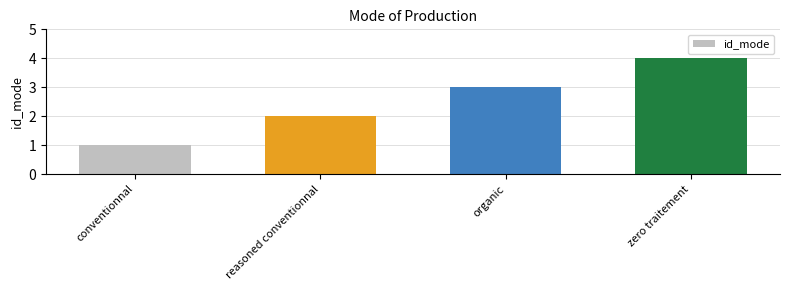

What is the label of the 4th bar from the right?

conventionnal